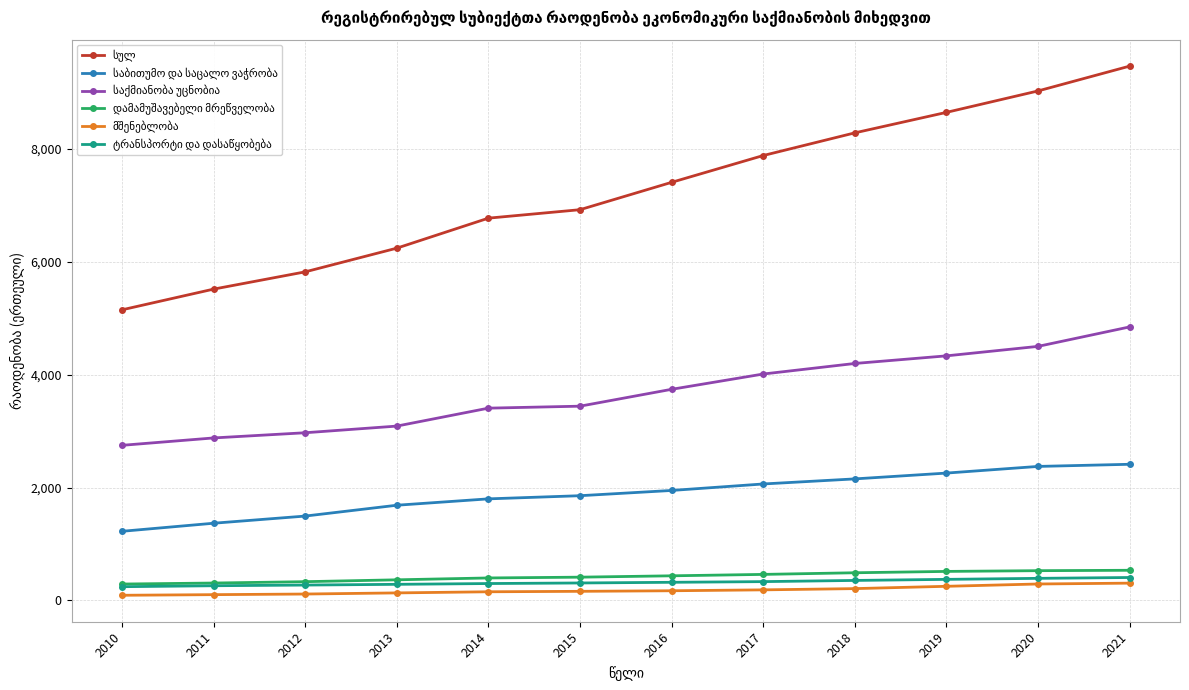

Which category has the highest value across all series?

2021